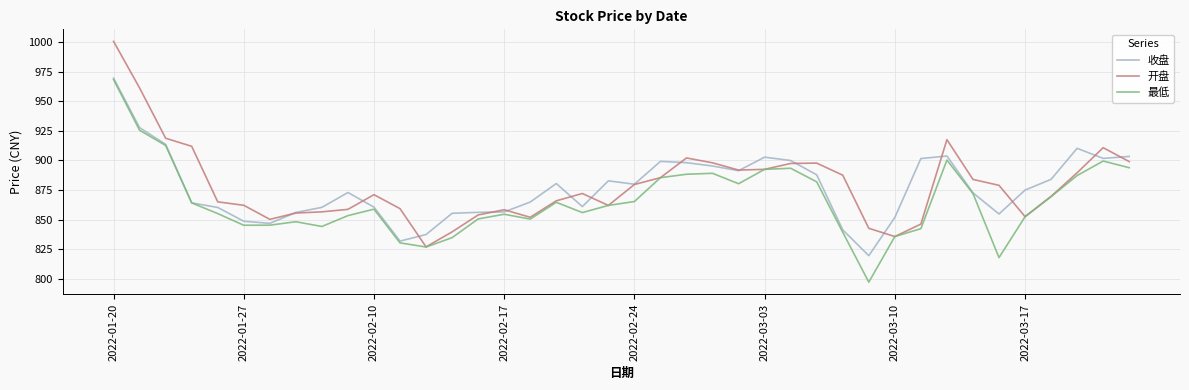

True or false: 开盘 has more than 0 interior local peaks.

True